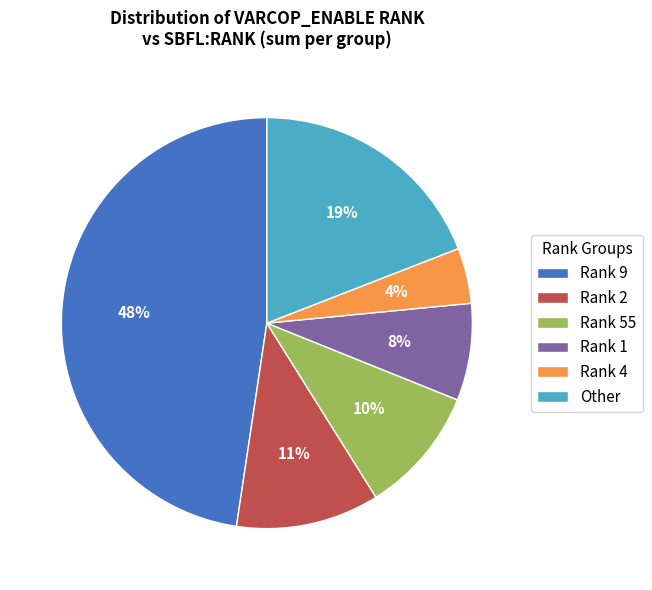

The Rank 1 slice represents 17% of the pie. True or false?

False